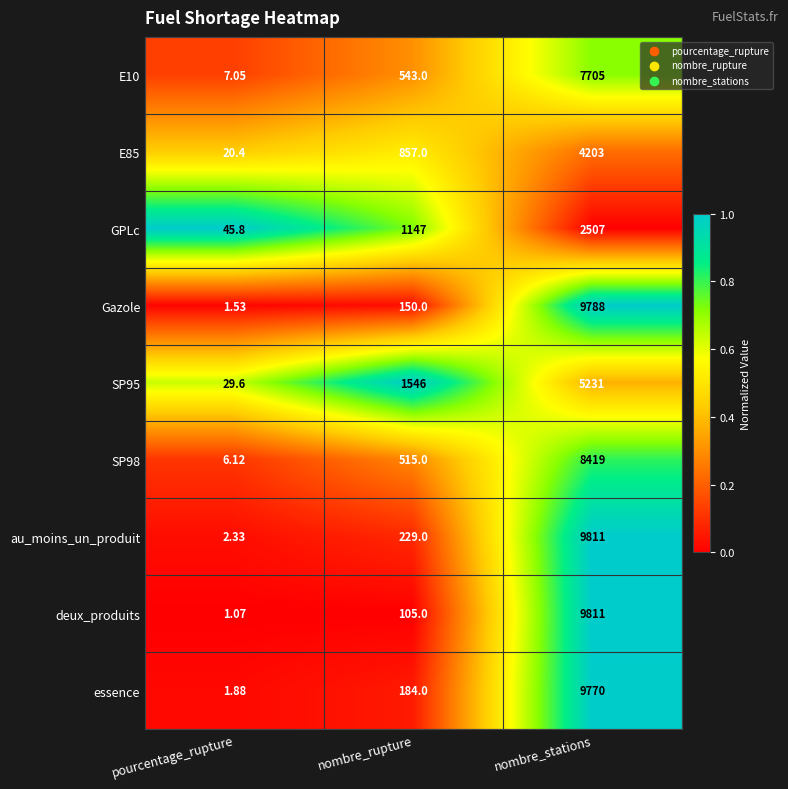

What is the total value across all series at nombre_stations?

67245.0